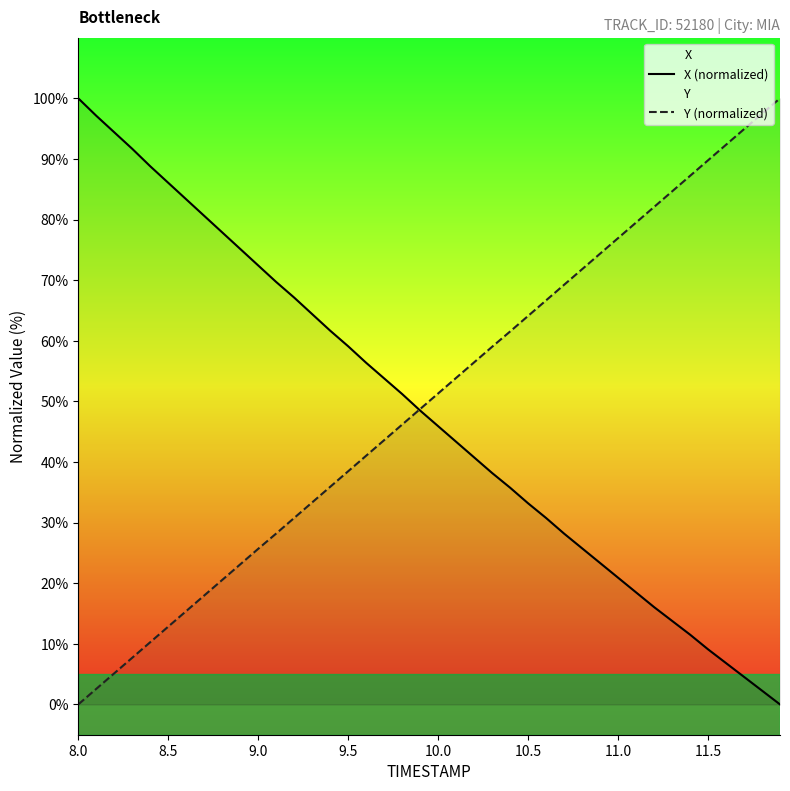

True or false: Y (normalized) has more than 0 points higher than both neighbors.

False